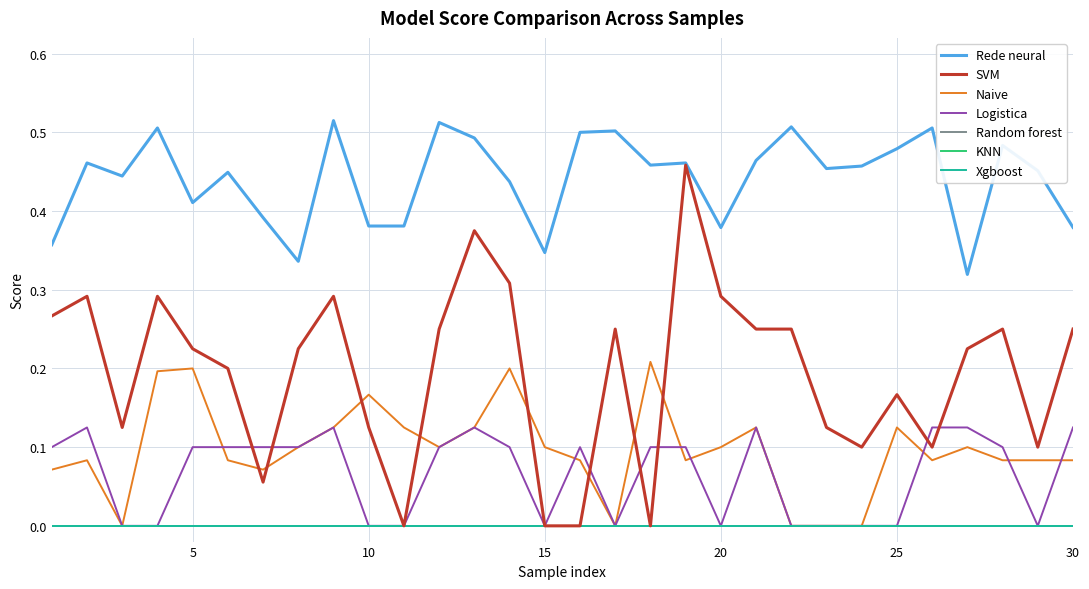

Is this an area chart (filled region under the line)?

No